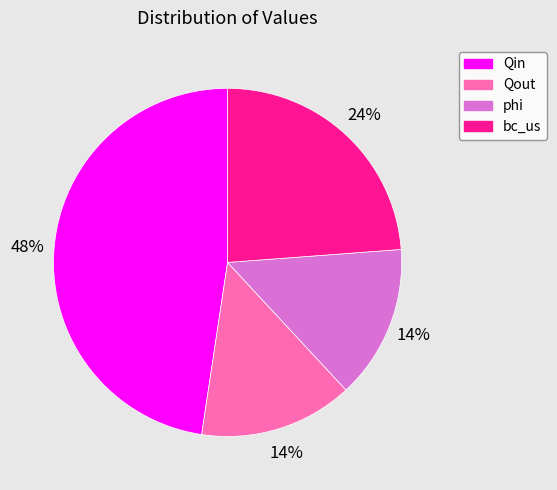

Which slice is the largest?

Qin